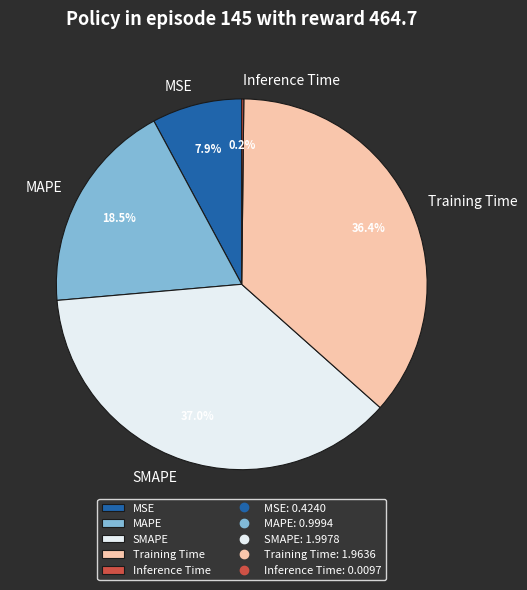

To the nearest percent, what percentage of the pie is Training Time?

36%